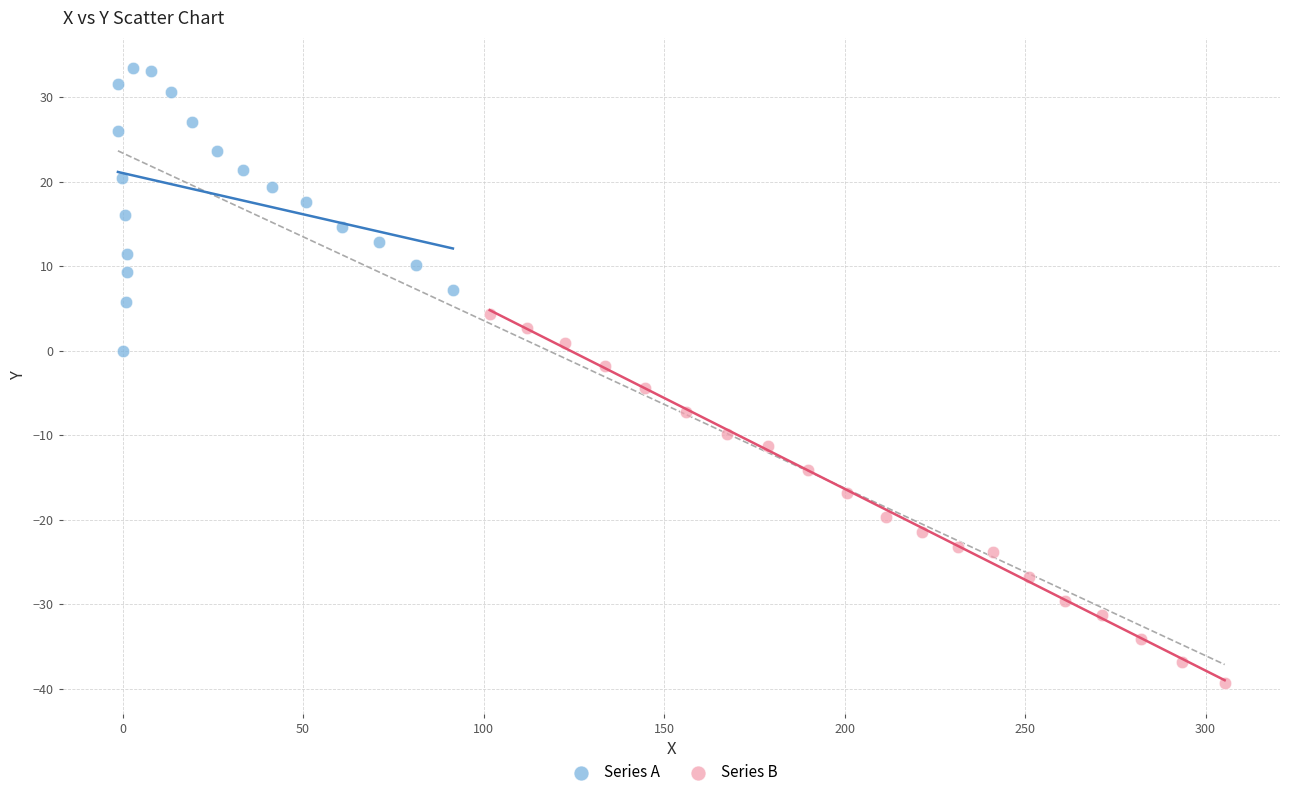

What are all the series names shown in the legend?

Series A, Series B